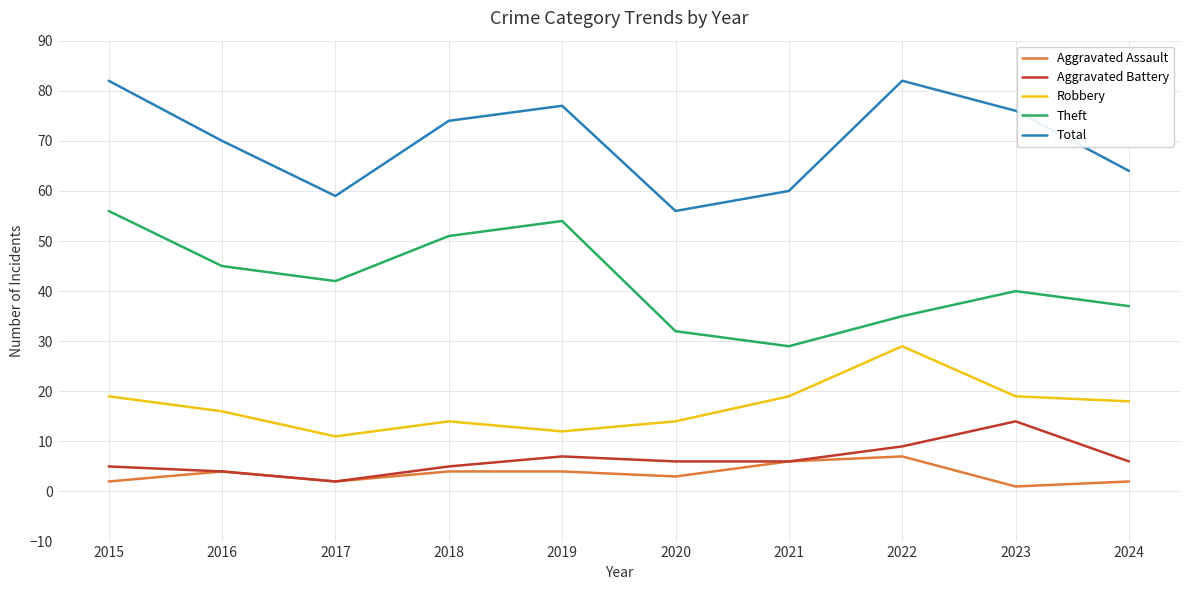

True or false: Aggravated Assault and Theft intersect in this chart.

False